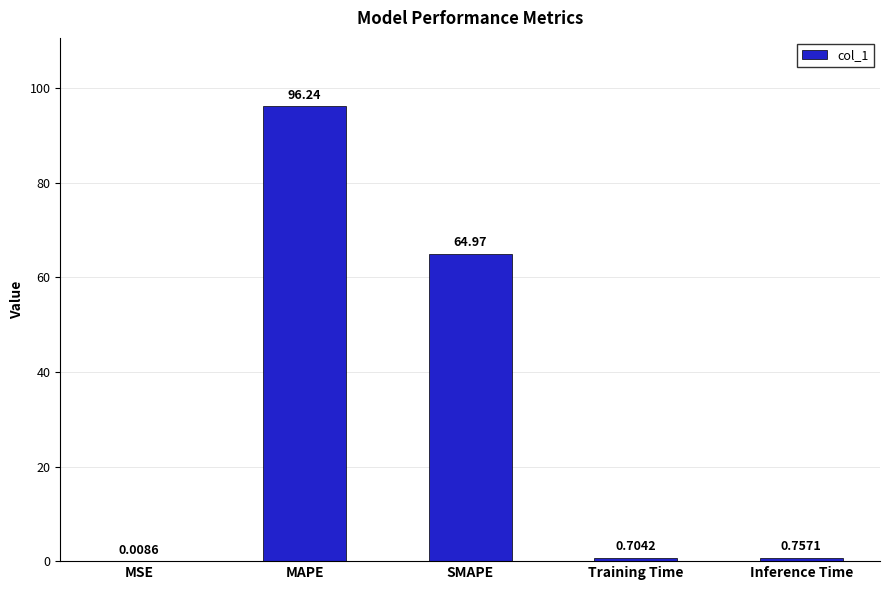

What is the sum of the values at MAPE and MSE?

96.2